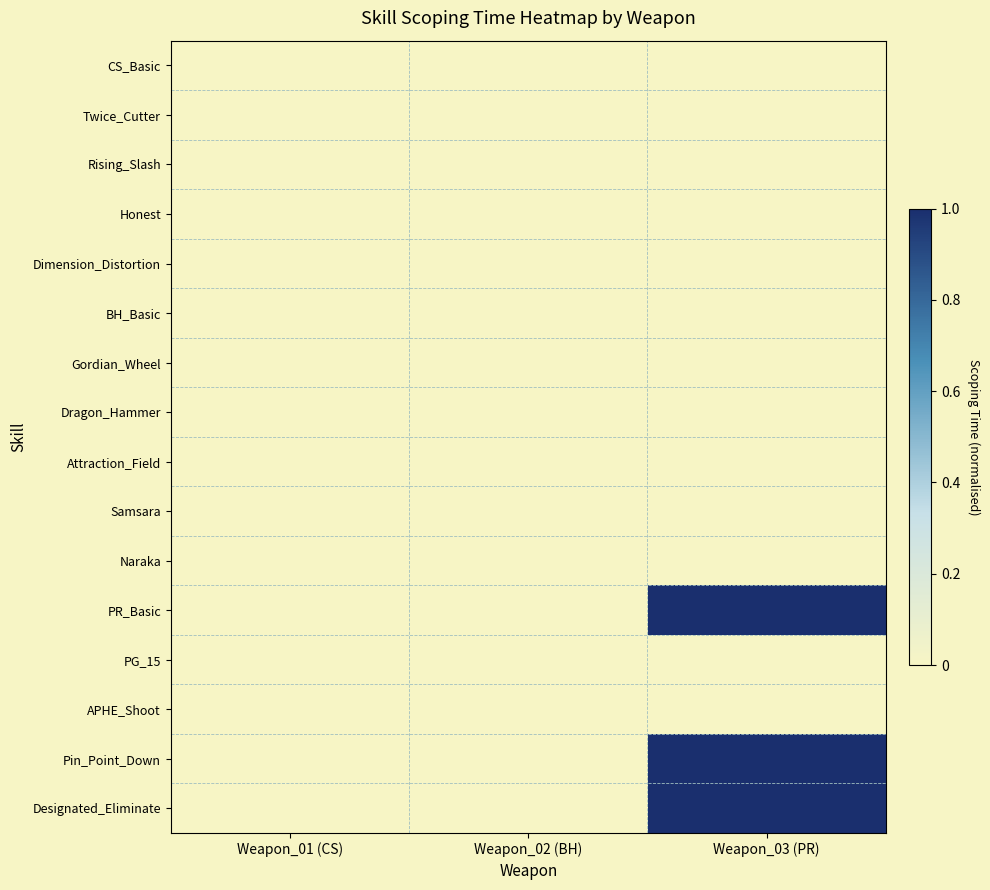

At which category is the sum across all series the highest?

Weapon_03 (PR)